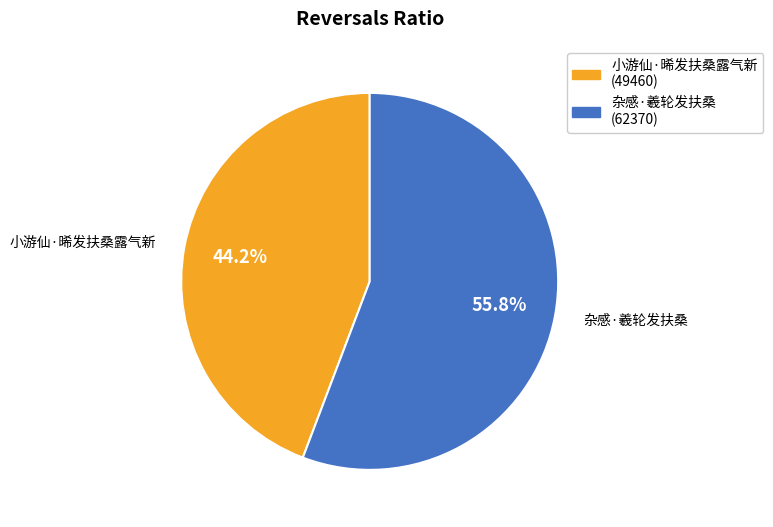

Which has a higher value, 杂感·羲轮发扶桑 or 小游仙·晞发扶桑露气新?

杂感·羲轮发扶桑